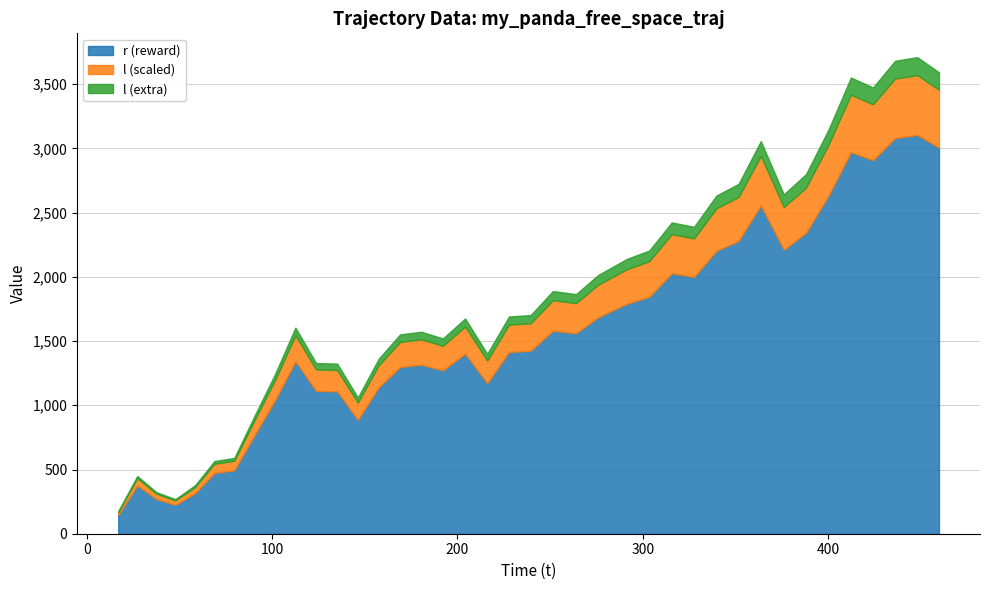

What is the minimum value for r (reward)?

146.1